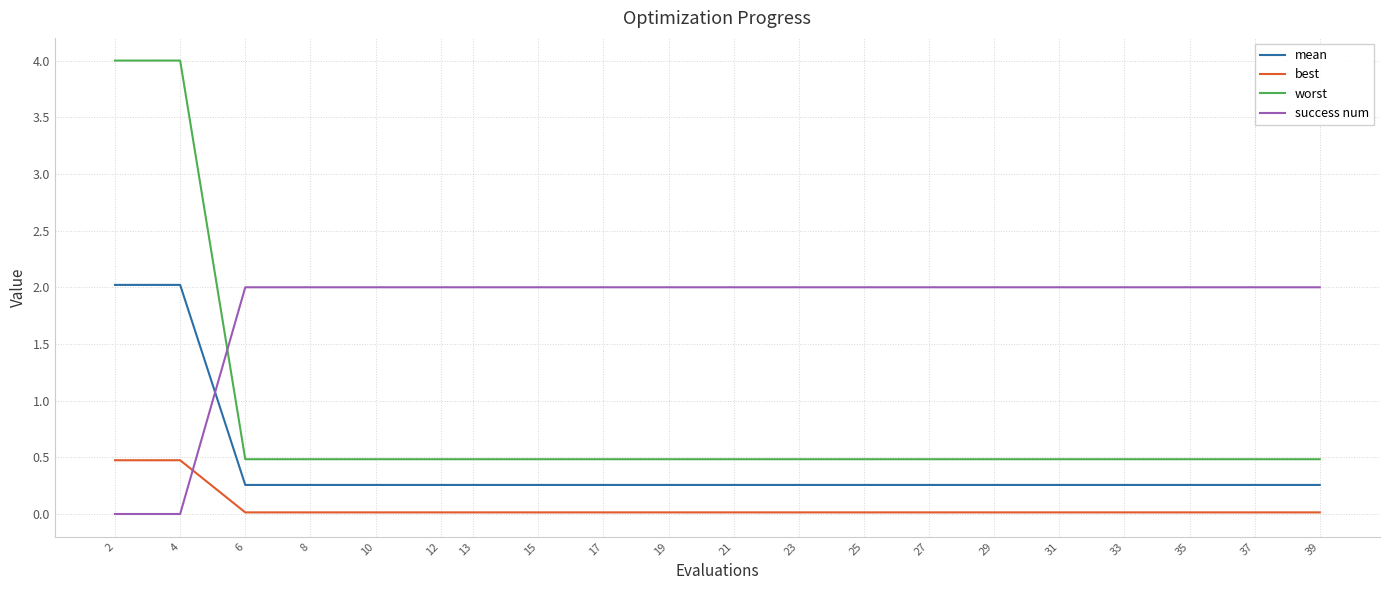

Rank the series at 21 from highest to lowest value.

success num, worst, mean, best